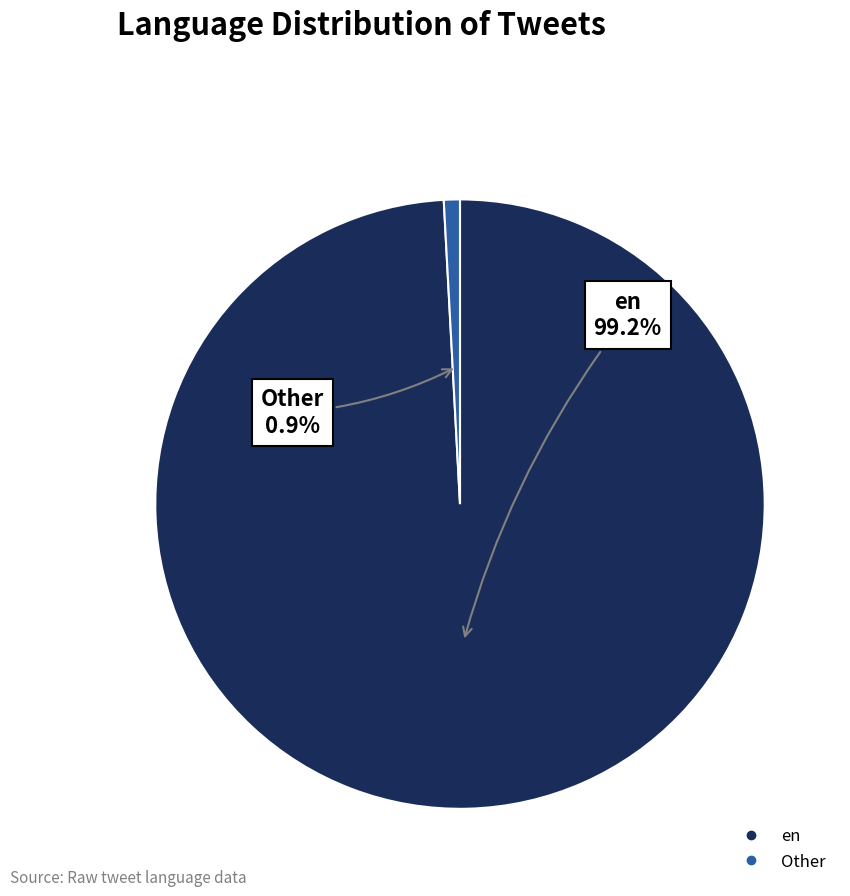

Is there any slice that represents more than half of the pie?

Yes